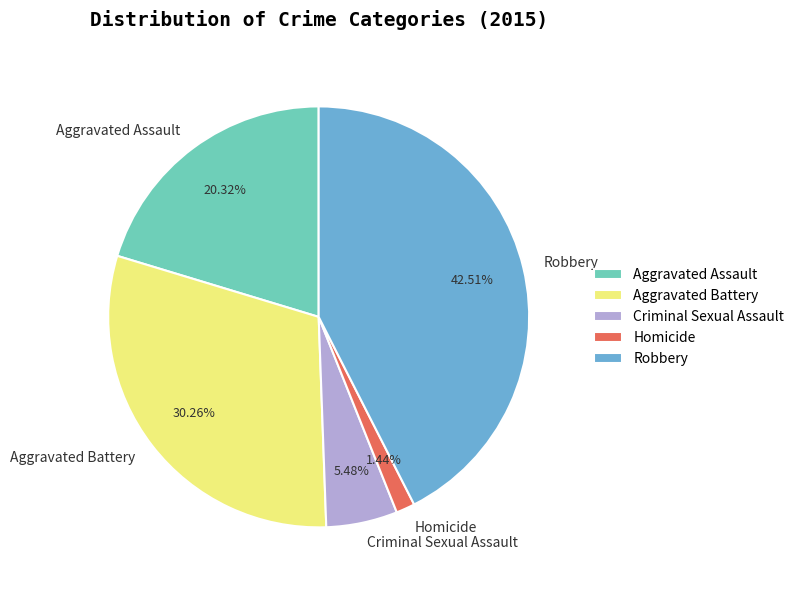

To the nearest percent, what portion does Homicide represent?

1%